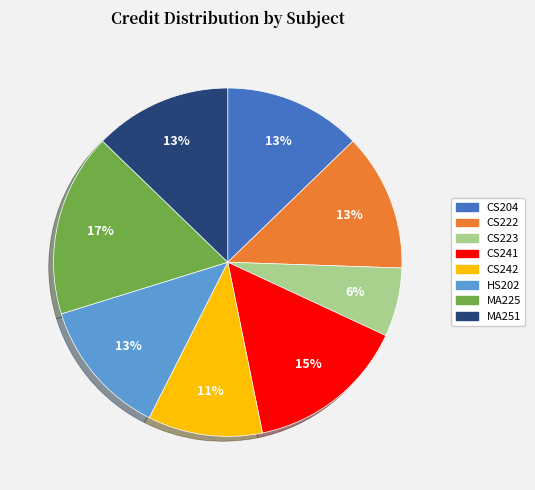

The MA251 slice represents 1% of the pie. True or false?

False